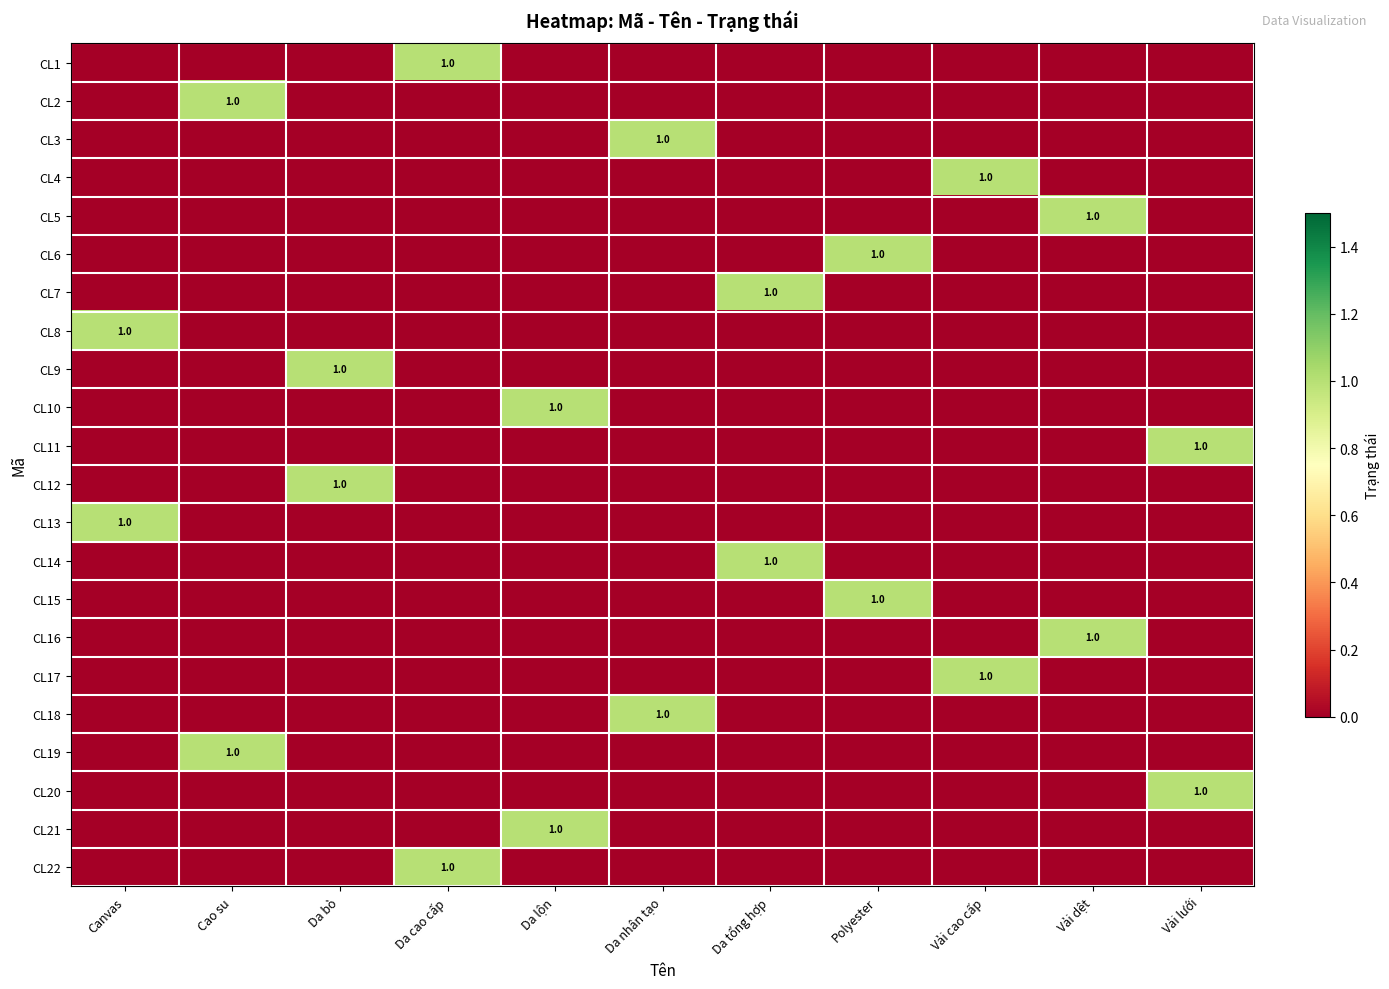

At which category is the sum across all series the highest?

Canvas